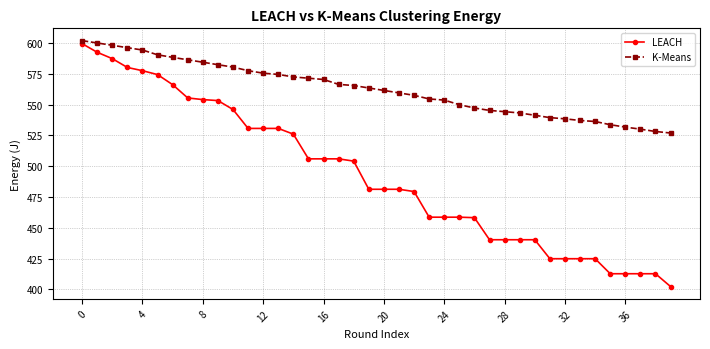

True or false: LEACH and K-Means cross at least once.

False